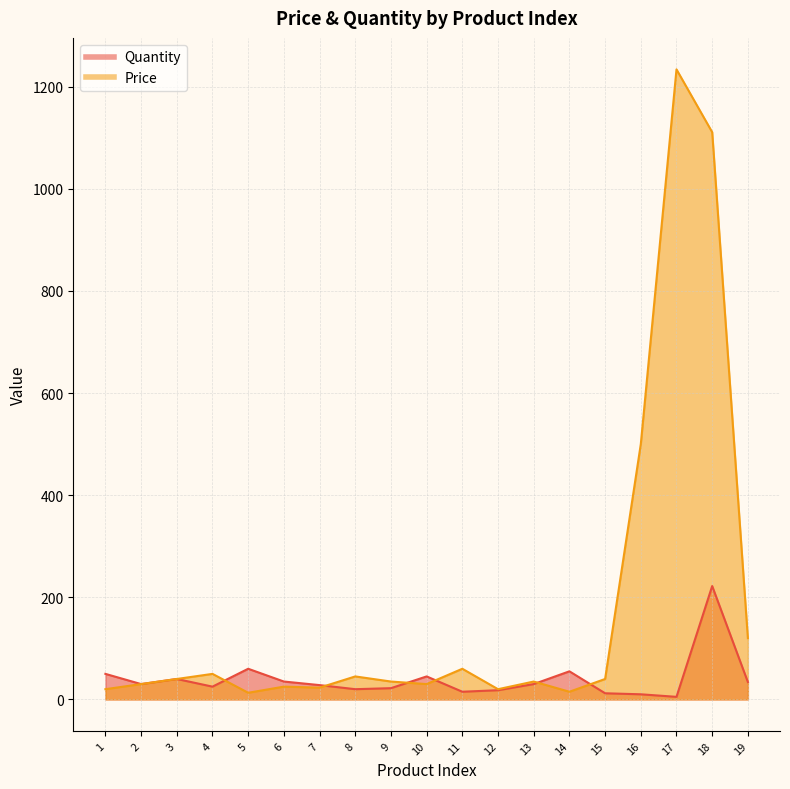

How many values in the Quantity series exceed 30?

8